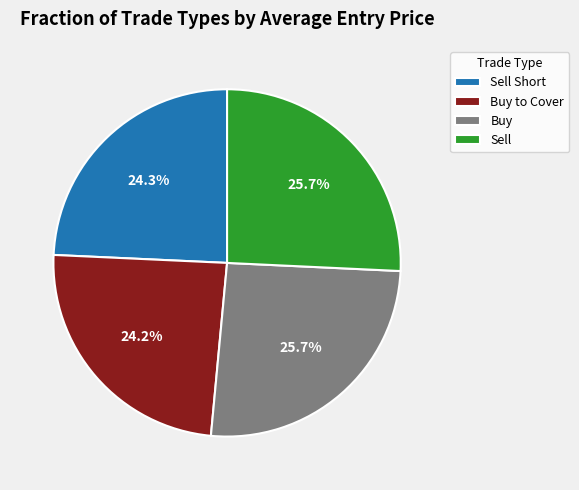

What is the total percentage of Sell Short and Buy?

50.1%